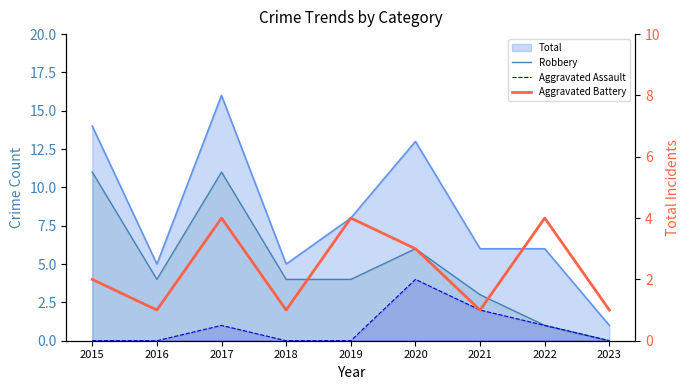

Does the chart have visible grid lines?

No